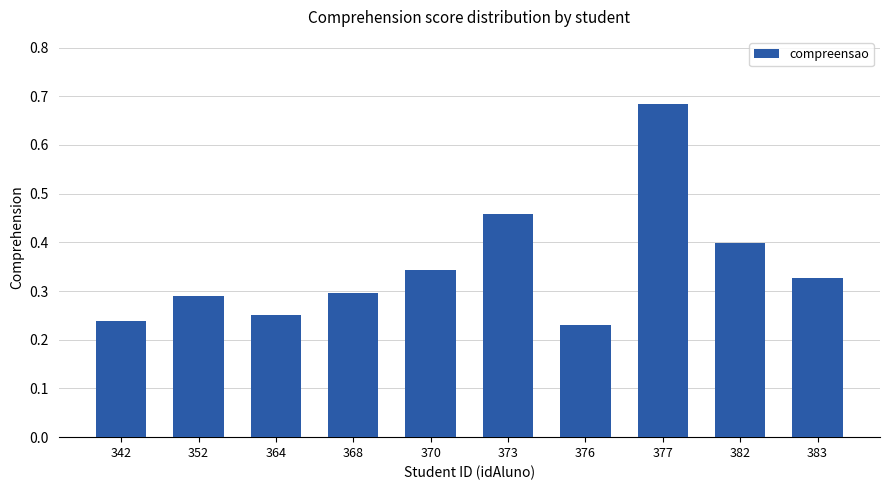

How many bars are there in total?

10